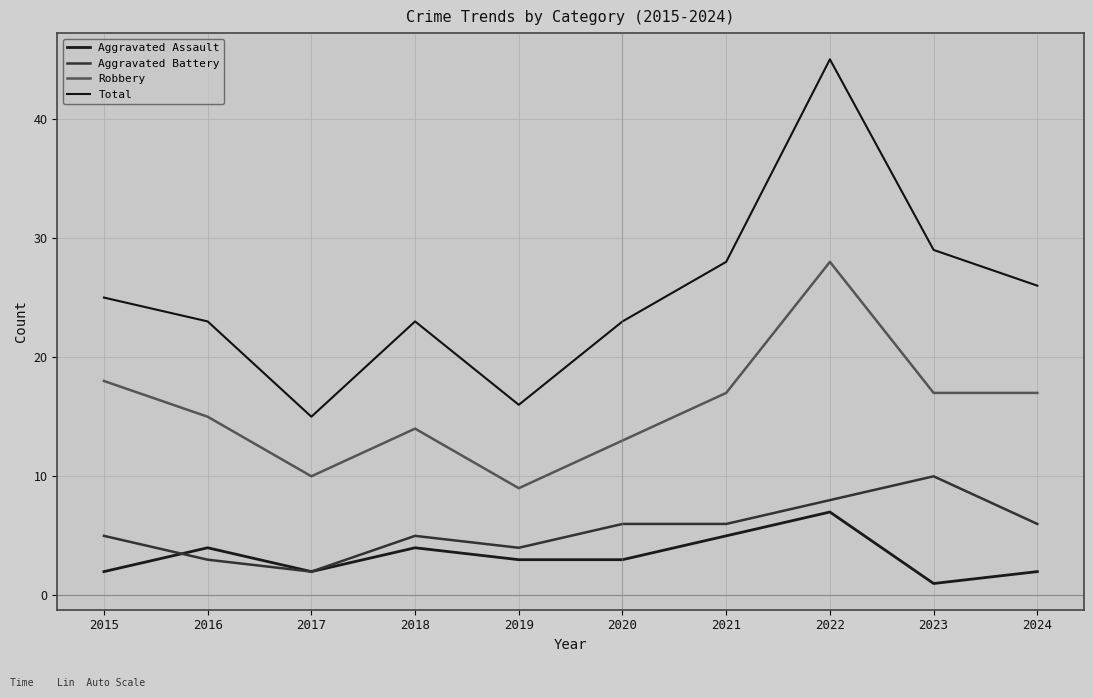

True or false: Robbery and Aggravated Battery intersect in this chart.

False